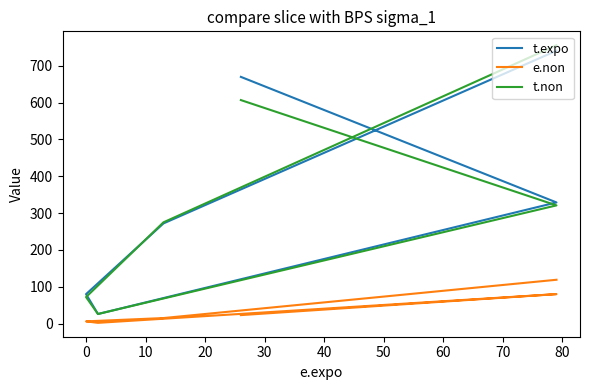

True or false: t.non has more than 2 points higher than both neighbors.

False